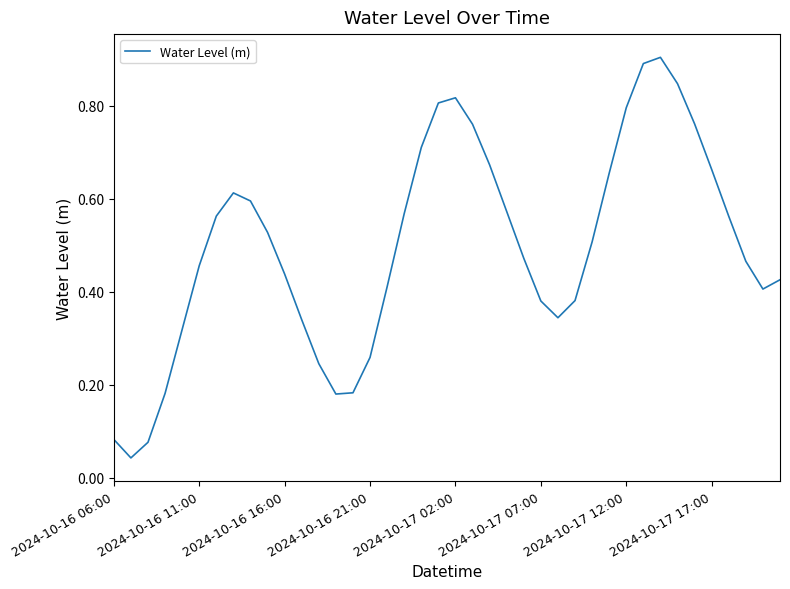

What is the maximum value shown in the chart?

0.9